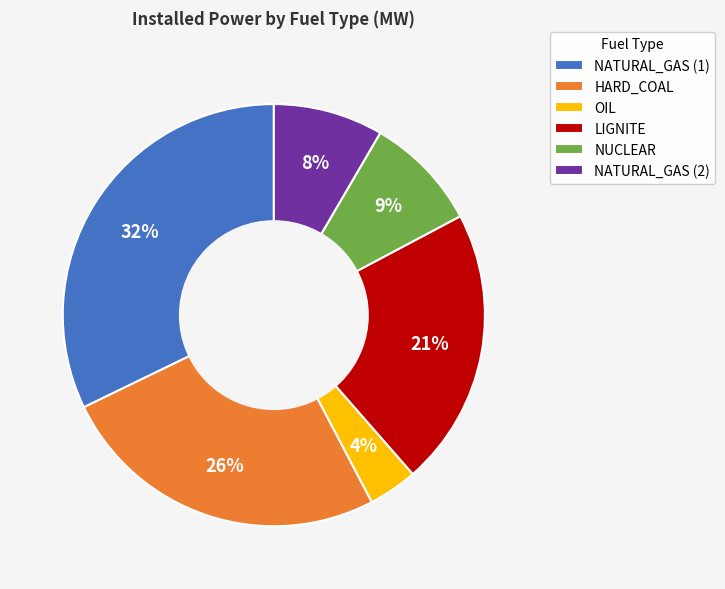

Is the sum of NUCLEAR and OIL greater than half?

No